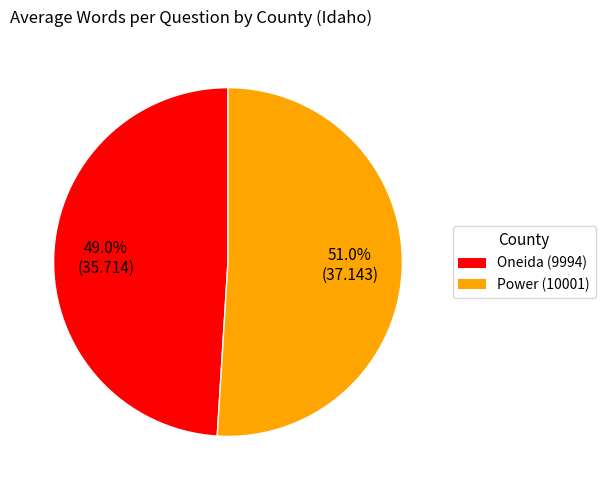

To the nearest percent, what percentage of the pie is Oneida (9994)?

49%